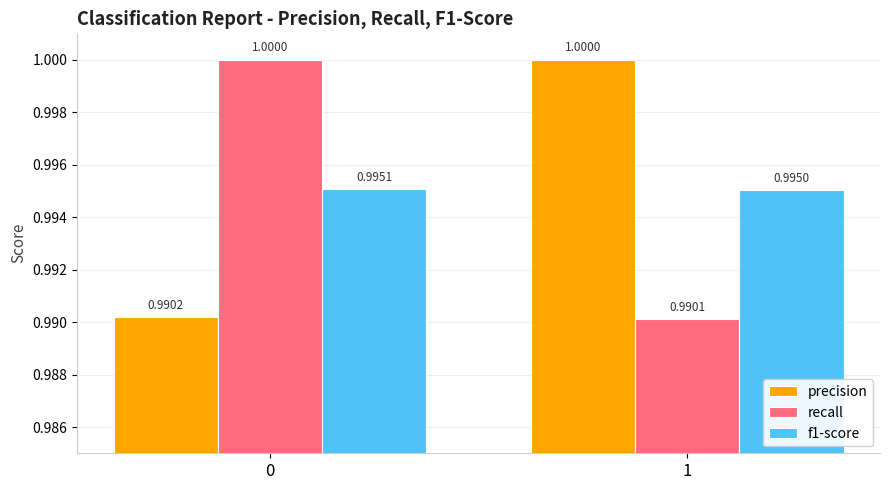

What is the value of the recall bar at the 2nd from the left?

1.0